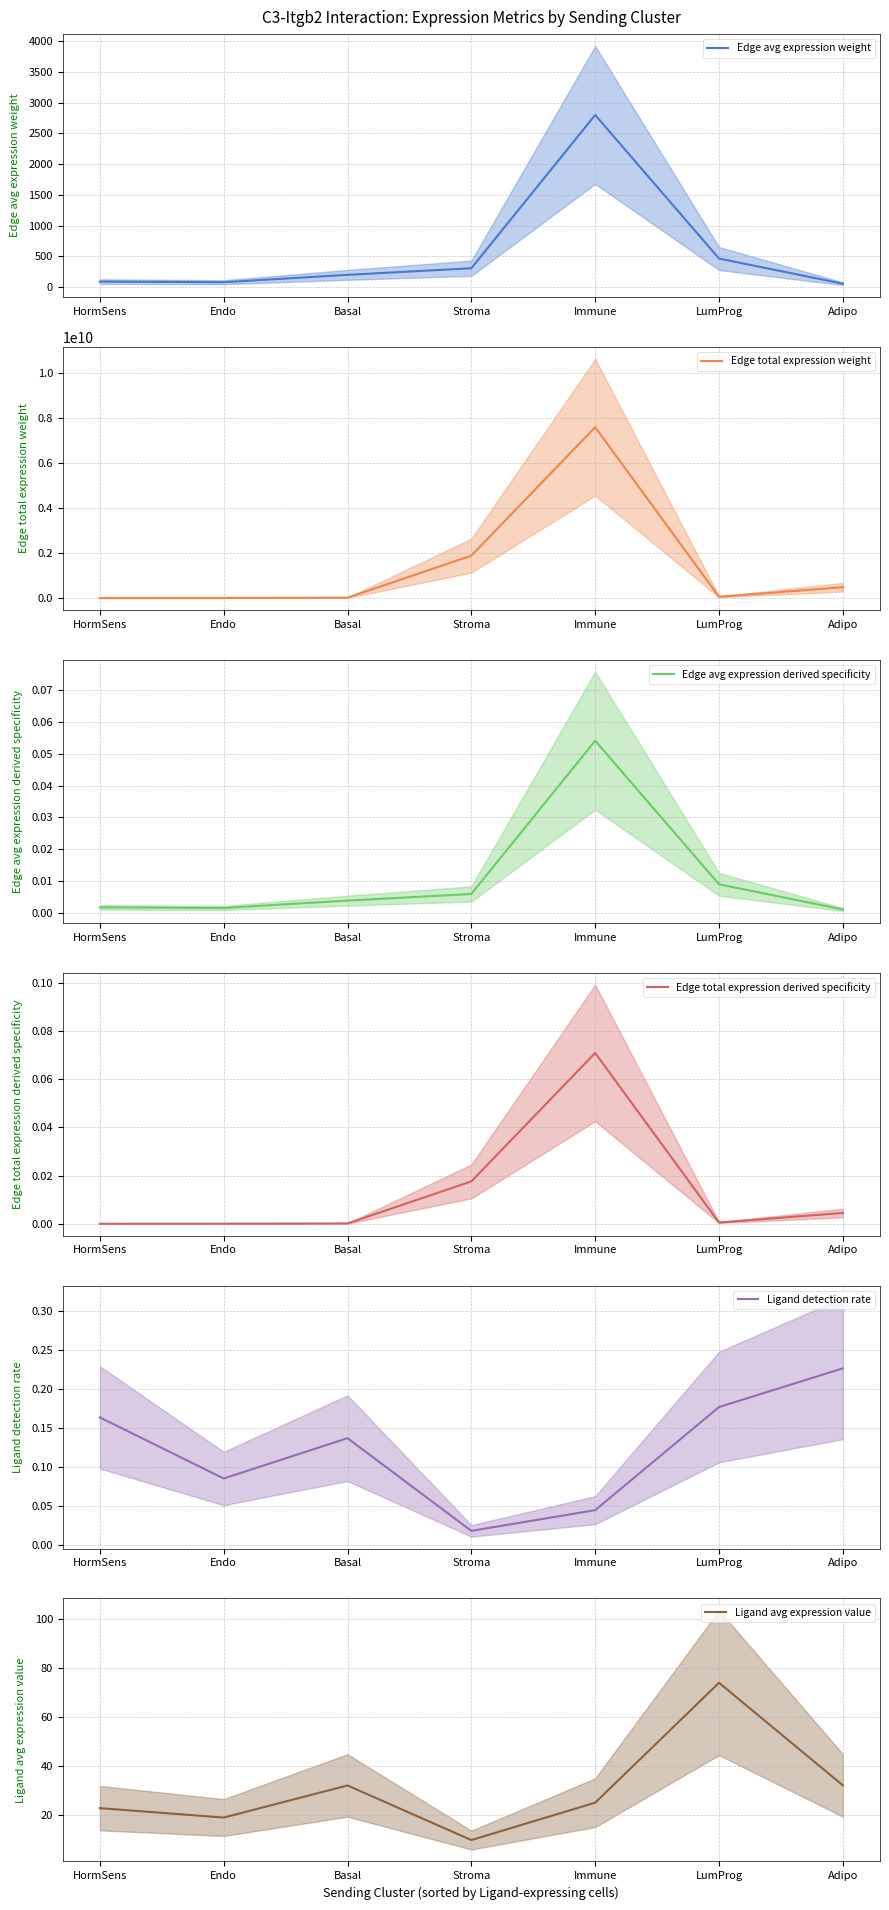

How many lines are shown in the chart?

6